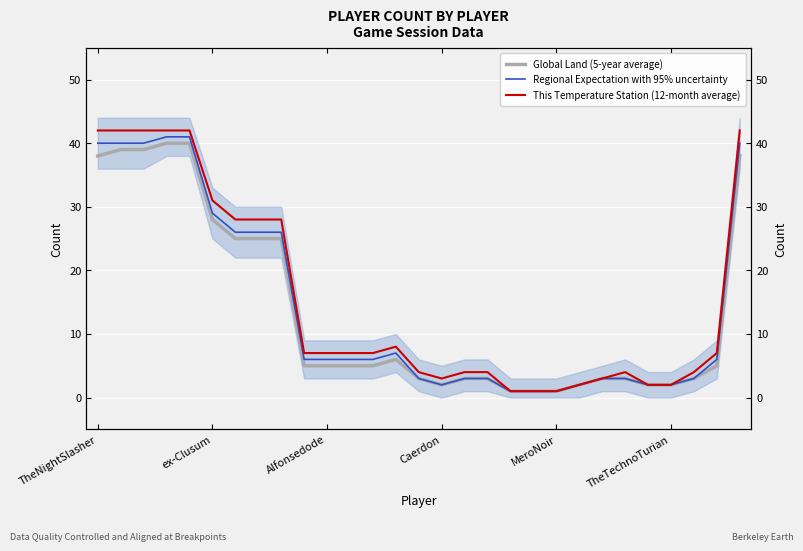

Does the chart display data point markers on the line(s)?

No